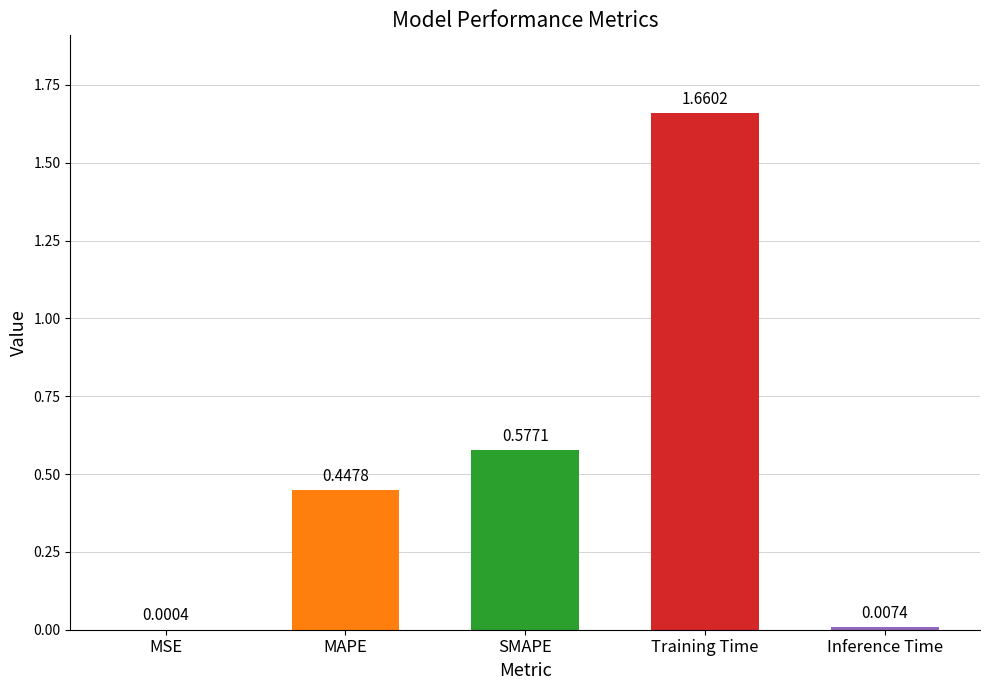

Which has a higher value, Training Time or SMAPE?

Training Time